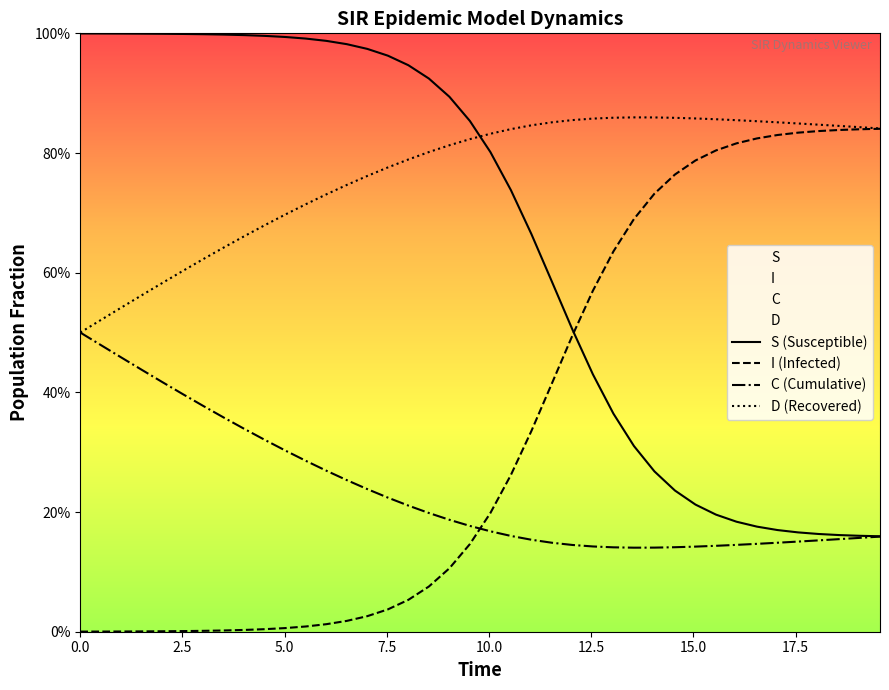

True or false: I (Infected) has more than 2 interior local peaks.

False